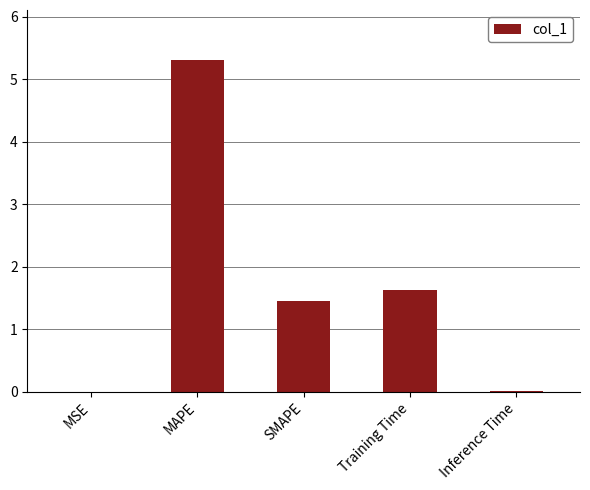

What is the change in value from MAPE to SMAPE?

-3.9